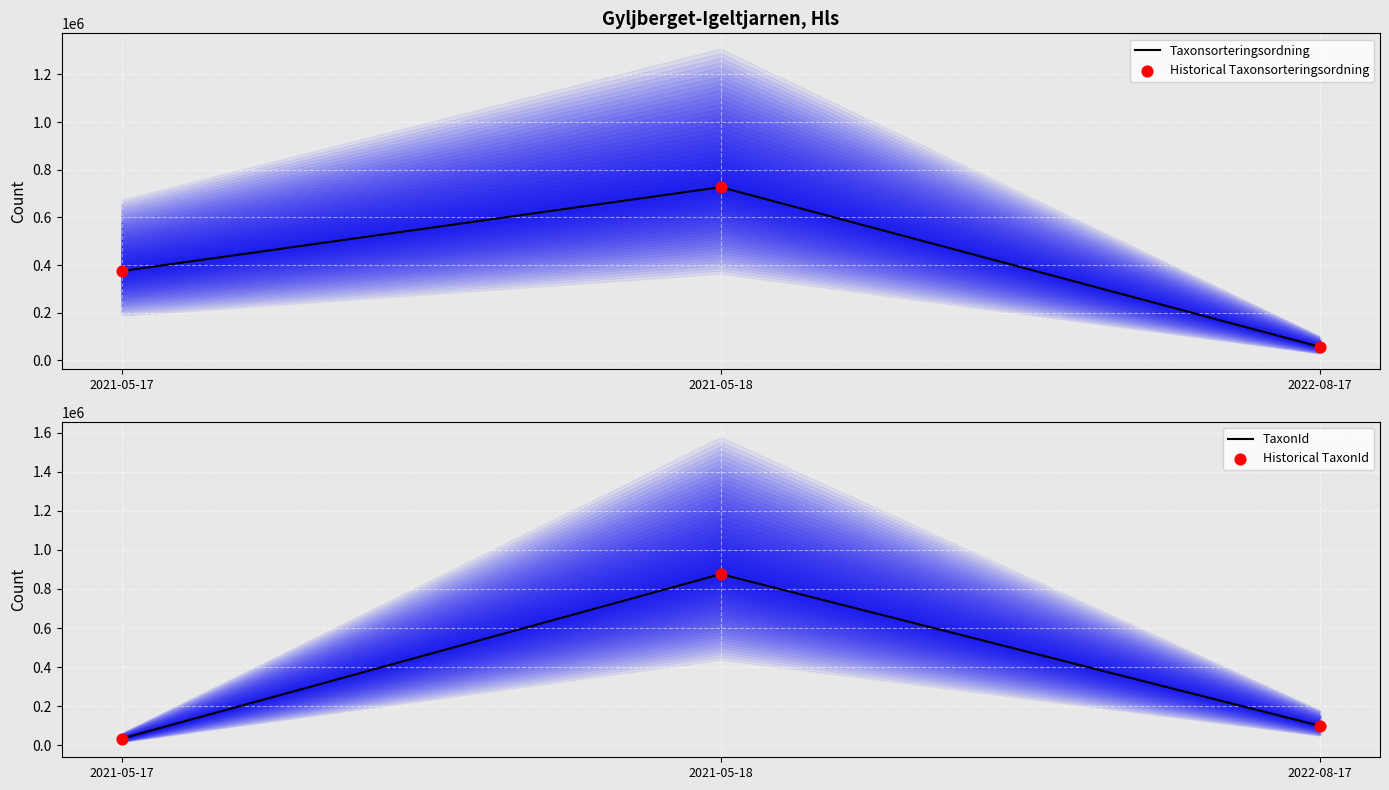

At how many categories does at least one series exceed 336126?

2